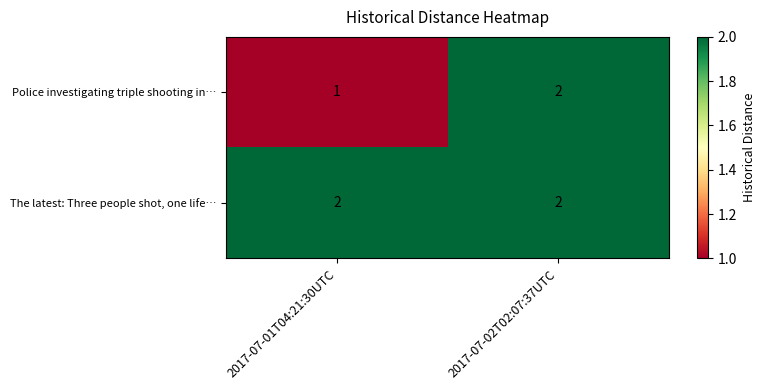

Which category has the highest value in the Police investigating triple shooting in… series?

2017-07-02T02:07:37UTC